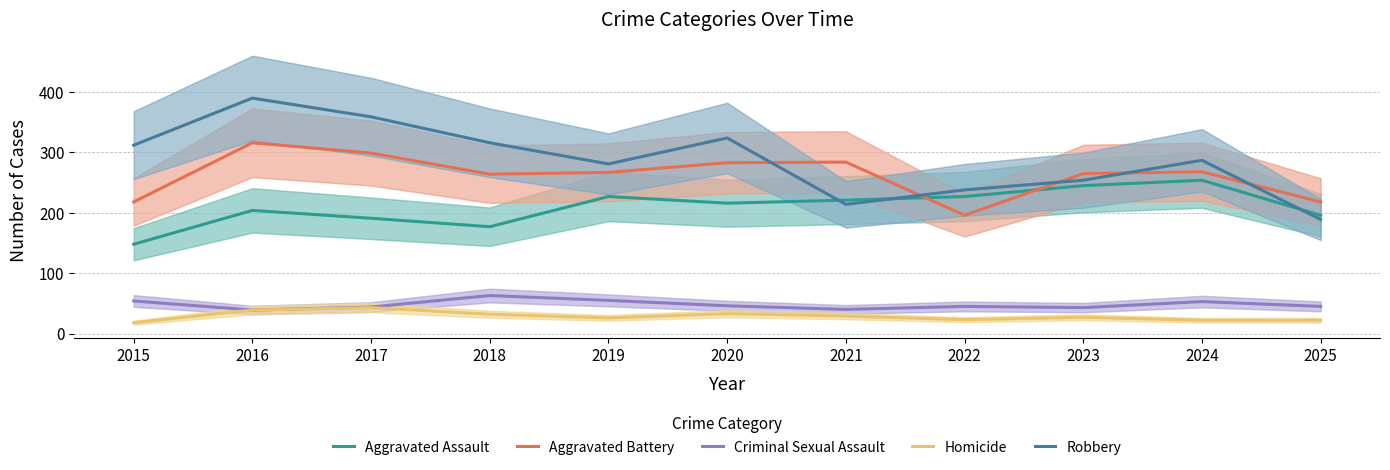

Which series ends up on top after the final intersection of Aggravated Battery and Aggravated Assault?

Aggravated Battery